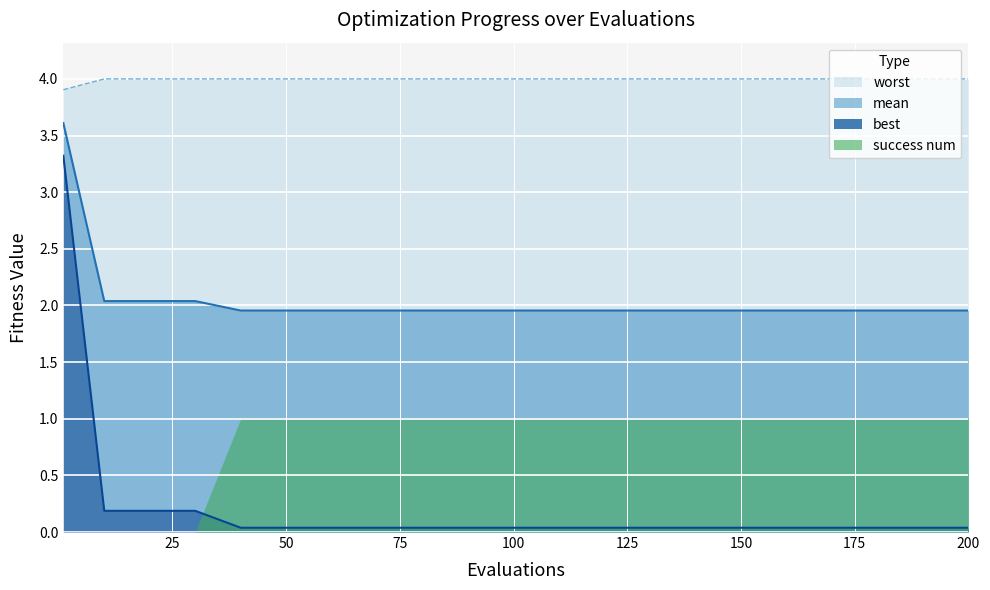

True or false: mean and worst intersect in this chart.

False